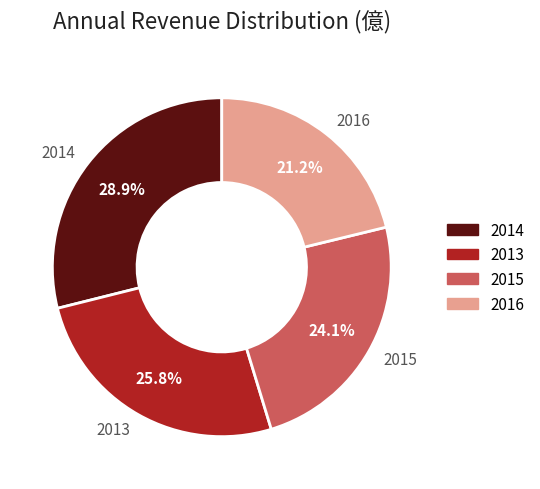

Rank the categories by value from highest to lowest.

2014, 2013, 2015, 2016